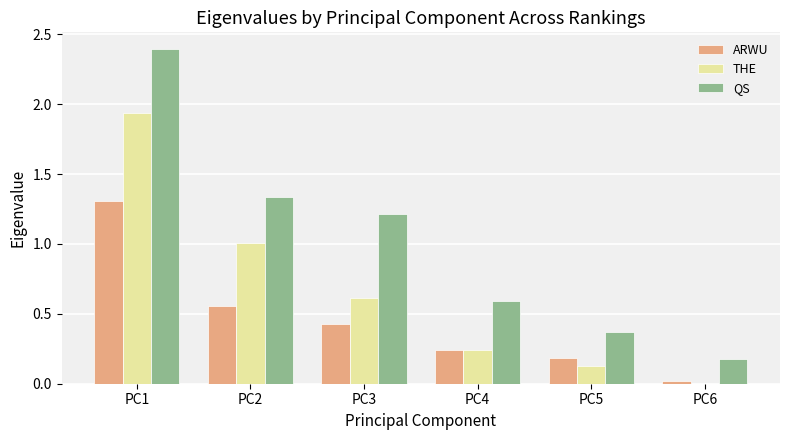

What value does the QS series have at PC3?

1.2